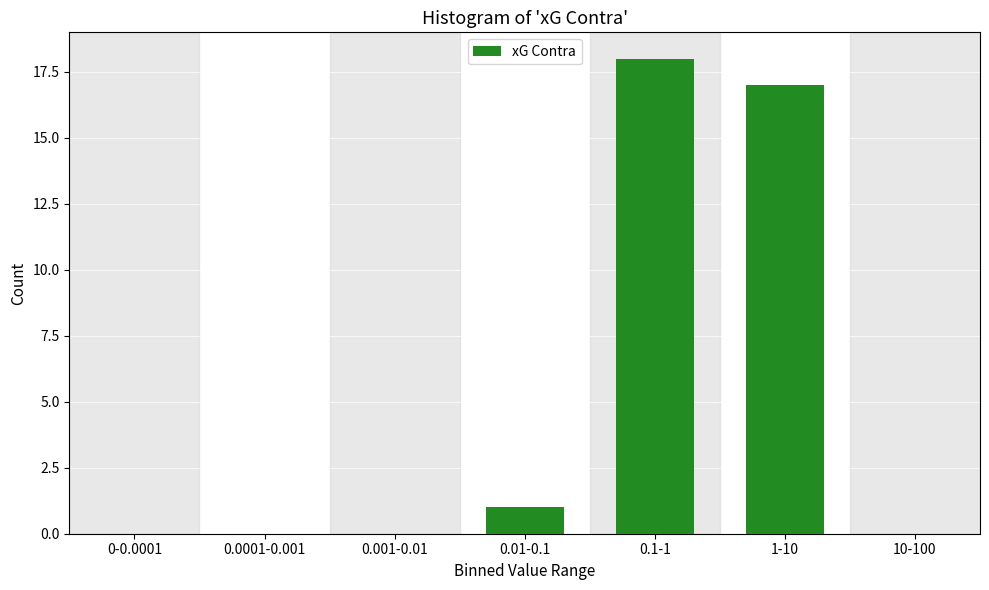

Reading left to right, list all the values displayed in this chart.

0-0.0001=0	0.0001-0.001=0	0.001-0.01=0	0.01-0.1=1	0.1-1=18	1-10=17	10-100=0